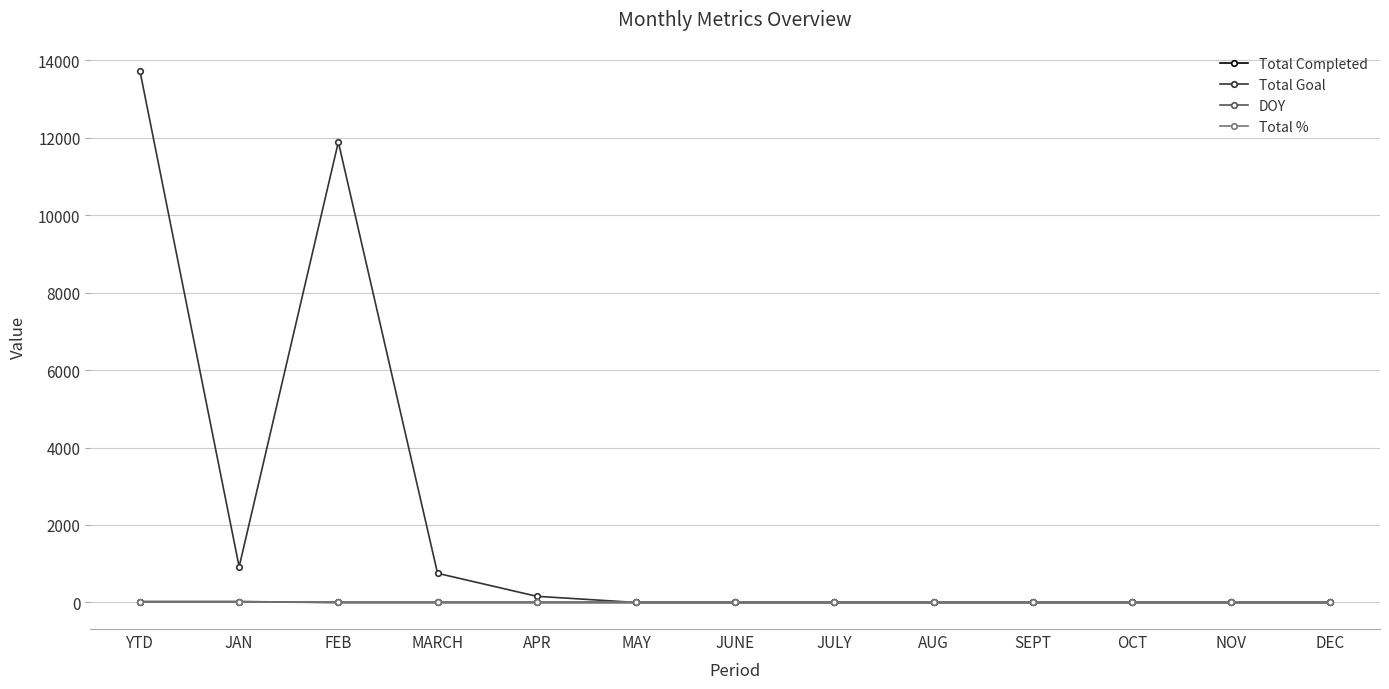

True or false: Total Completed has a value of 0 at OCT.

True